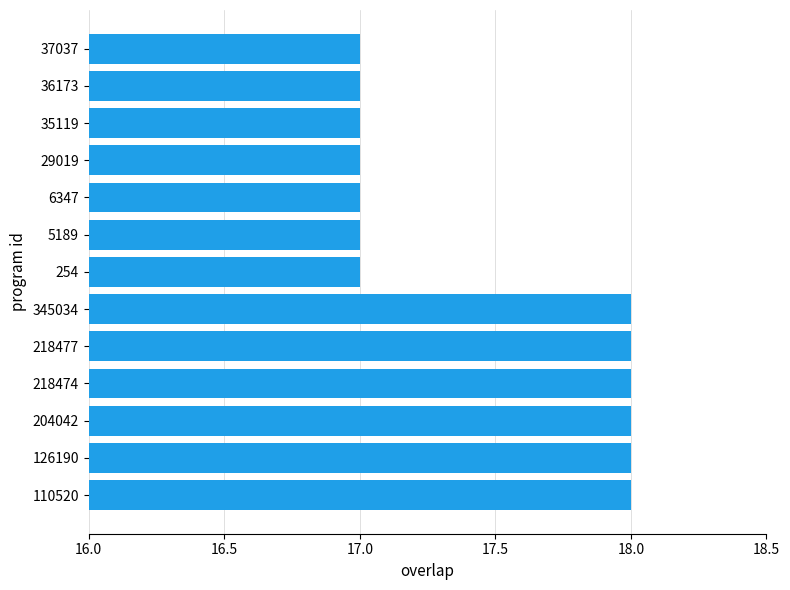

The chart shows a value of 18 at 345034. True or false?

True